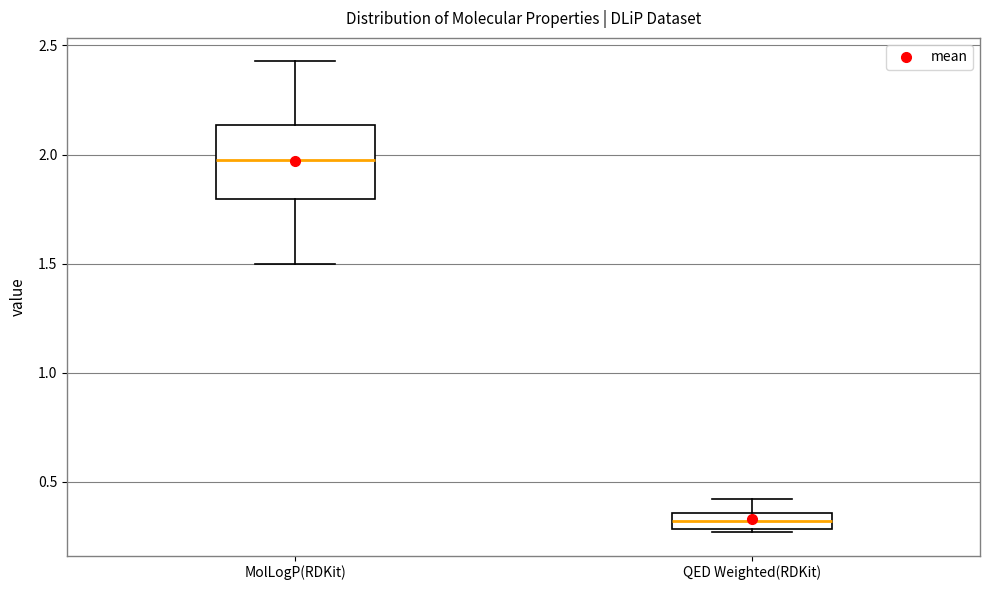

Which box has the highest median line?

MolLogP(RDKit)